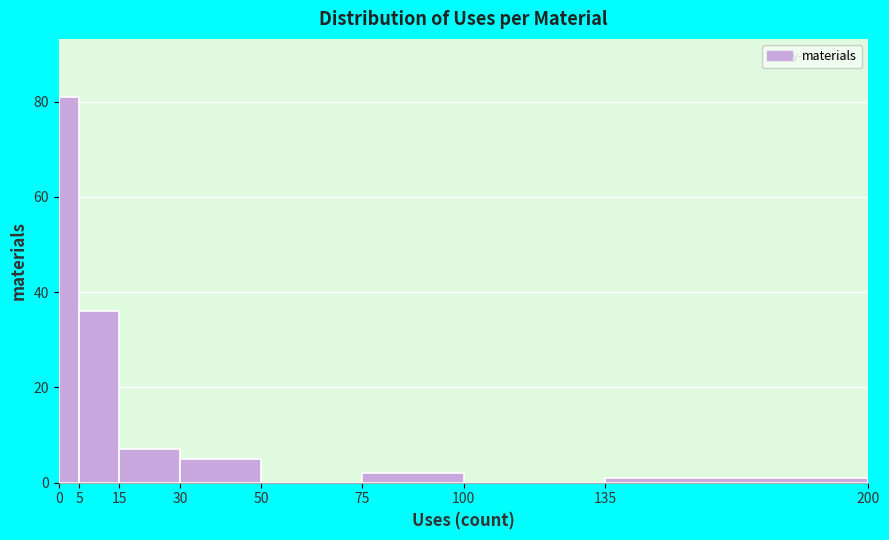

How tall is the bar that spans 5 to 15 on the x-axis? The values are not printed on the chart, so give them approximately, as read against the axis.

36